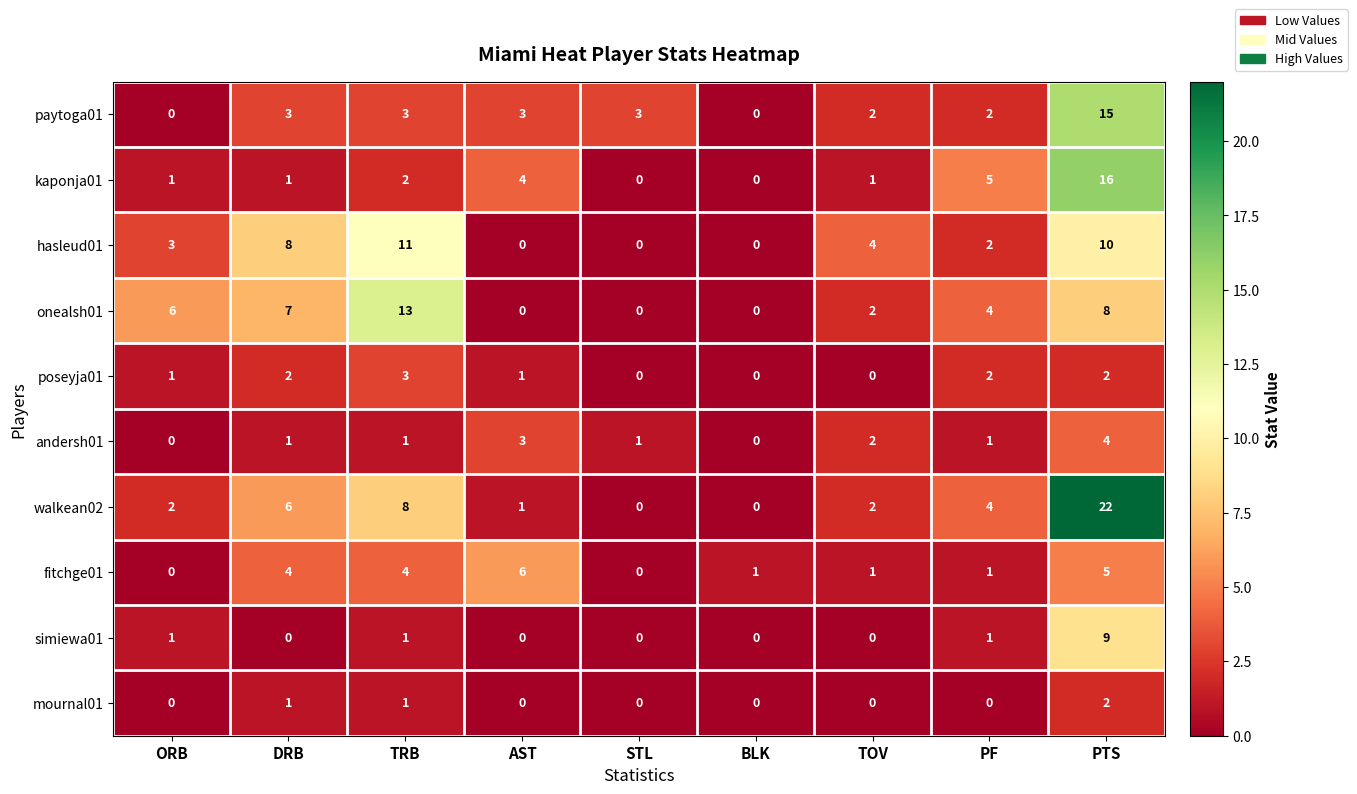

True or false: walkean02 has a value of 0 at BLK.

True